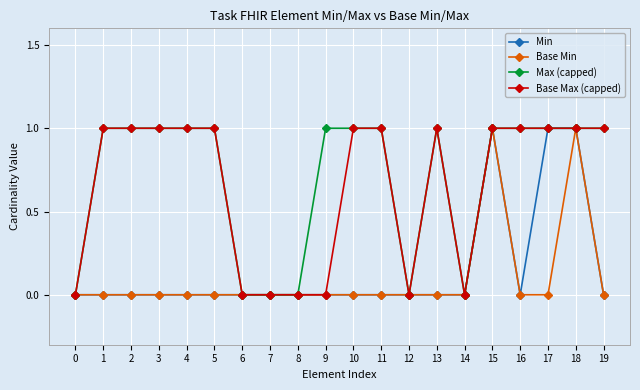

What is the total value across all series at 17?

3